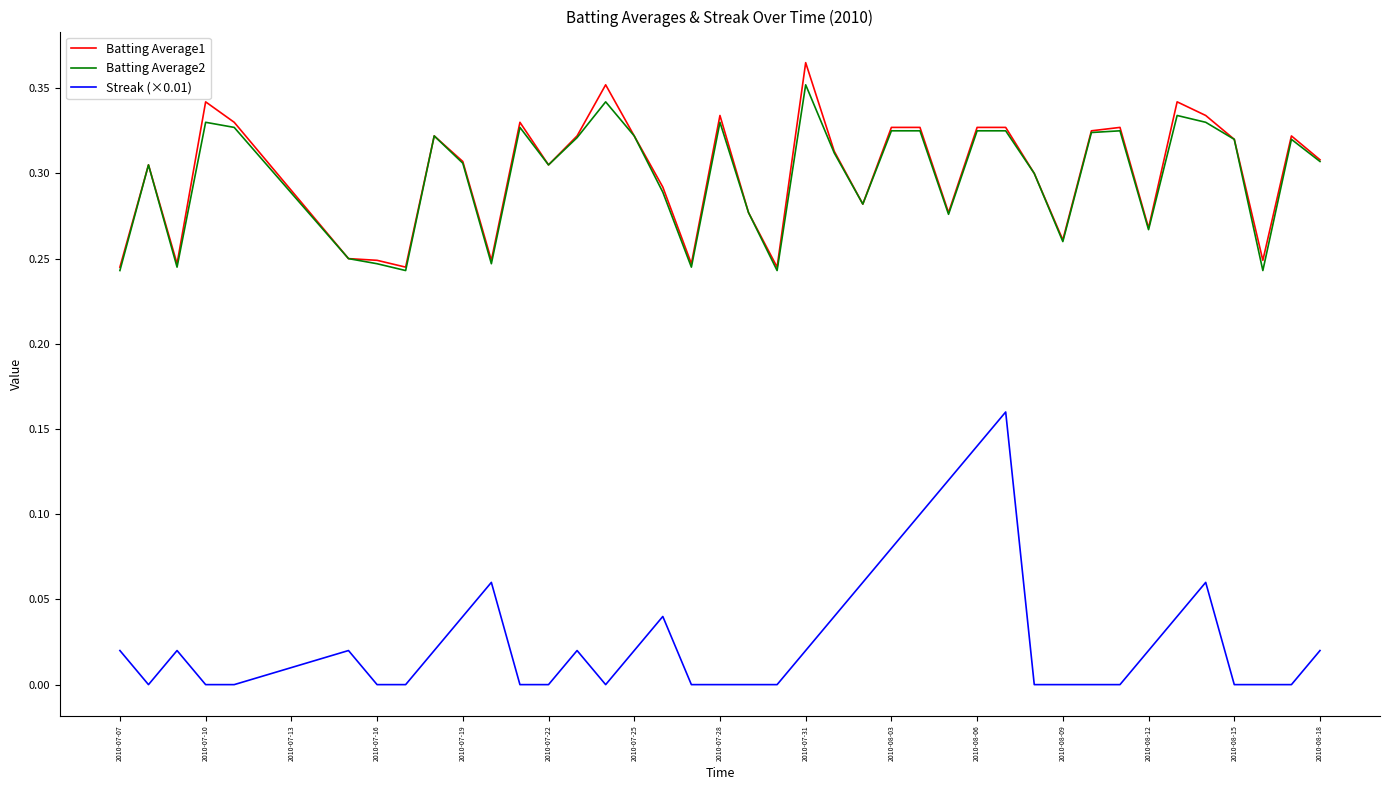

At how many categories does at least one series exceed 0?

40